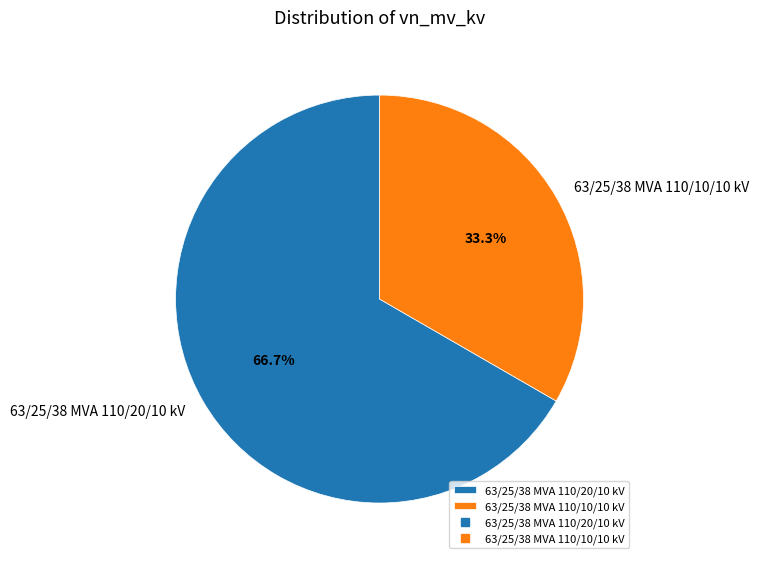

Which slice represents more than half of the pie?

63/25/38 MVA 110/20/10 kV